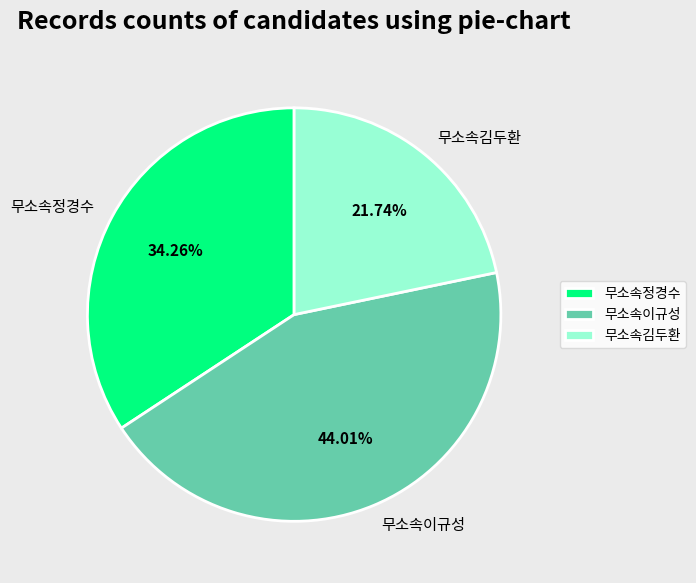

Rank the categories by value from highest to lowest.

무소속이규성, 무소속정경수, 무소속김두환